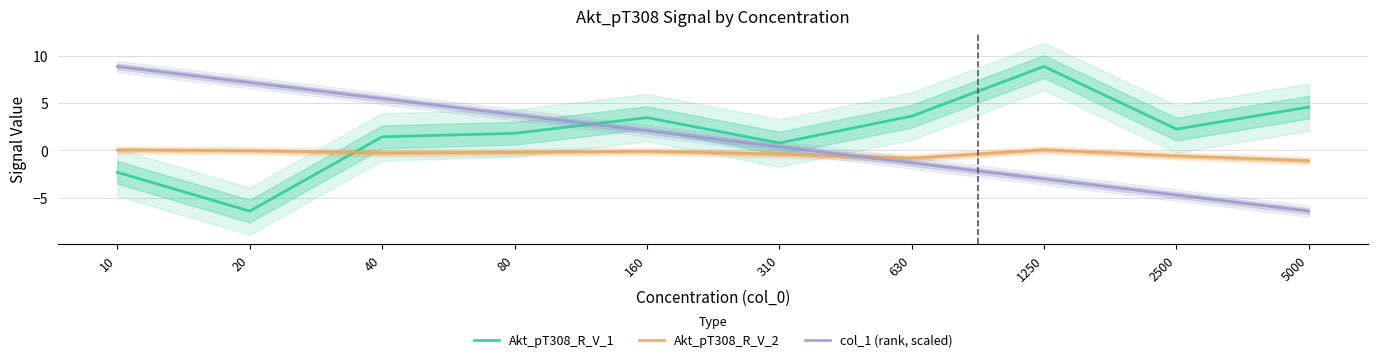

At which category does Akt_pT308_R_V_1 reach its first local valley?

20